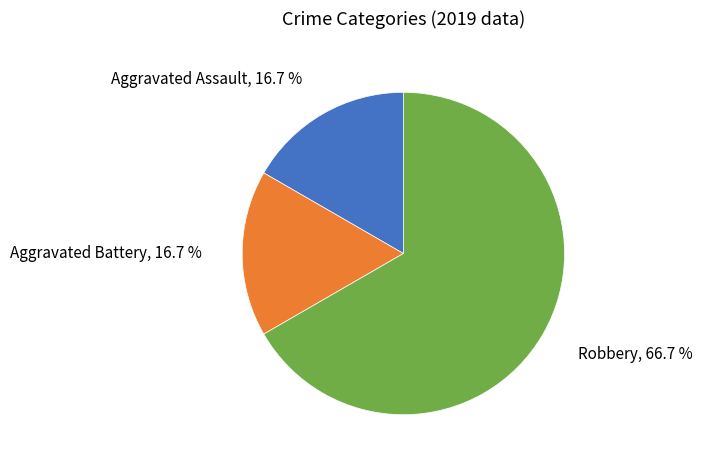

Is there any slice that represents more than half of the pie?

Yes